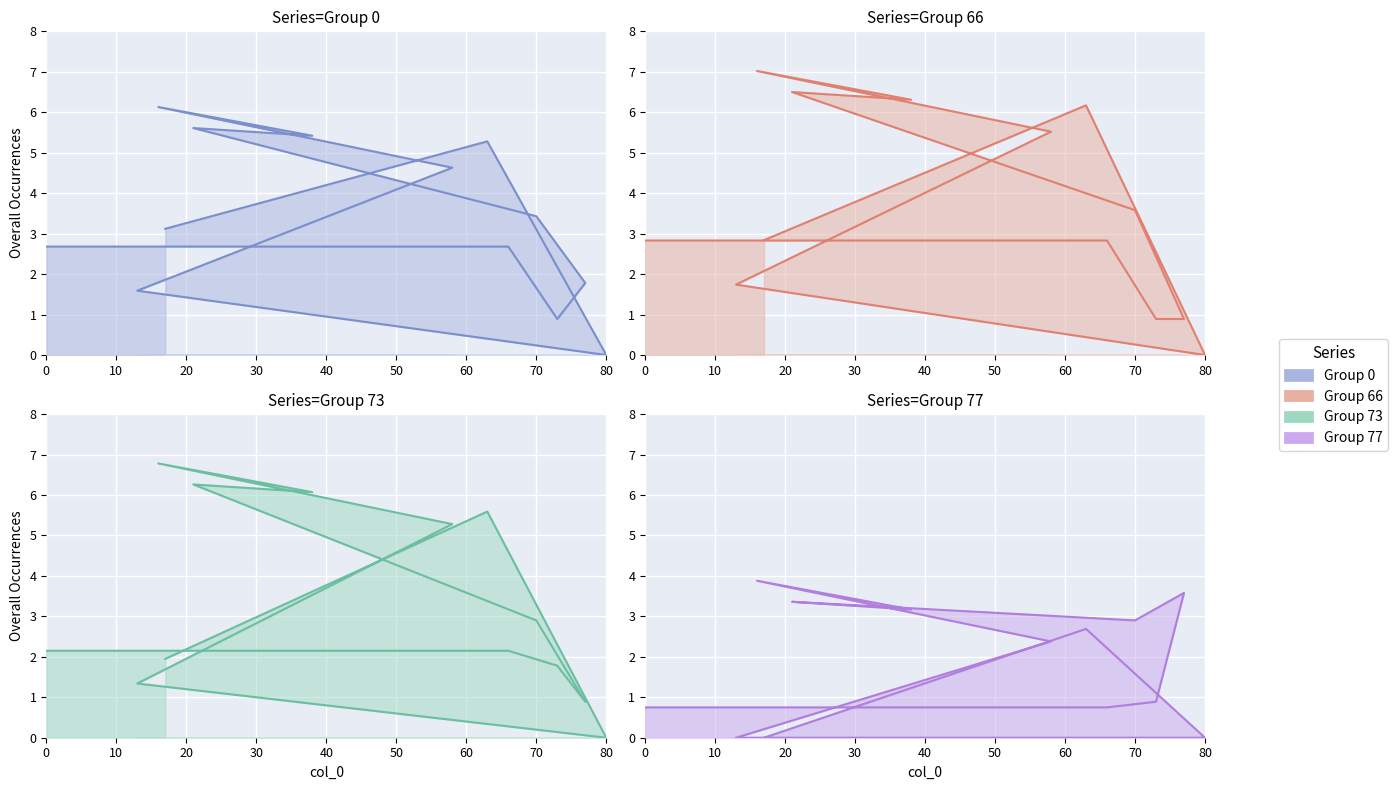

Between 30 and 60, which is larger?

60